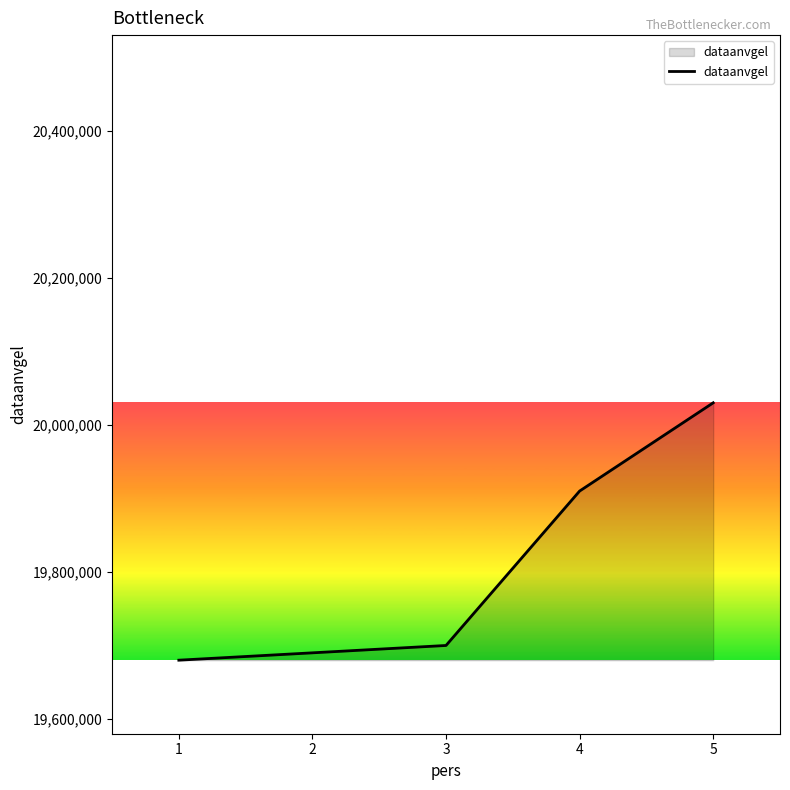

How many lines are shown in the chart?

1